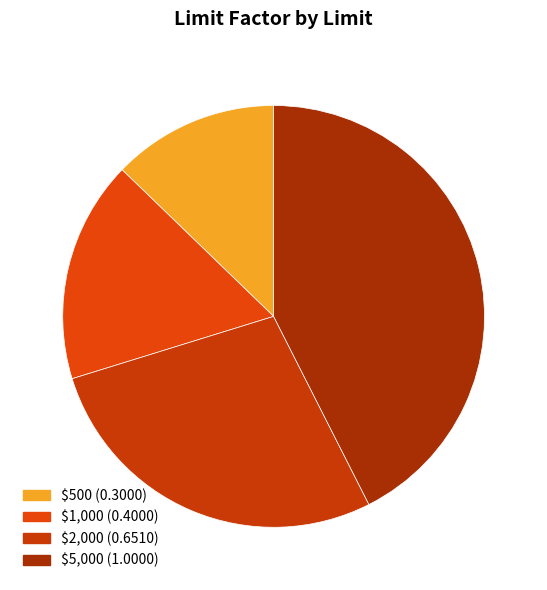

Which slice is the smallest?

$500